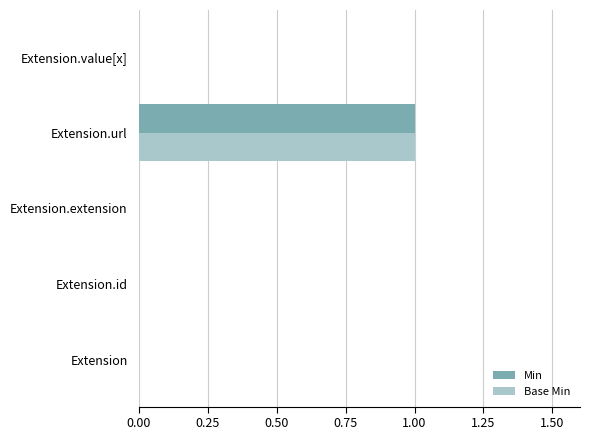

How many Base Min values are between 0 and 1?

5